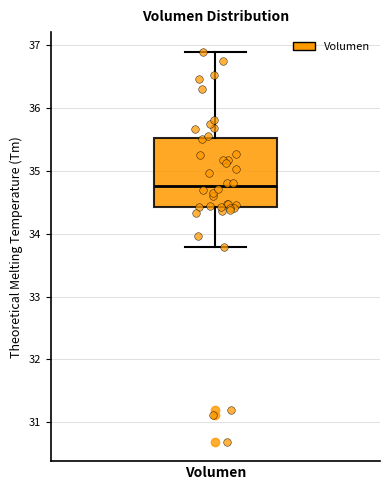

Read this box plot against the y-axis: the position of the median line, the range covered by the box, and the ends of both whiskers. The values are not printed on the chart, so give them approximately, as read against the axis.

median 34.8, box 34.4 to 35.5, whiskers 33.8 to 36.9